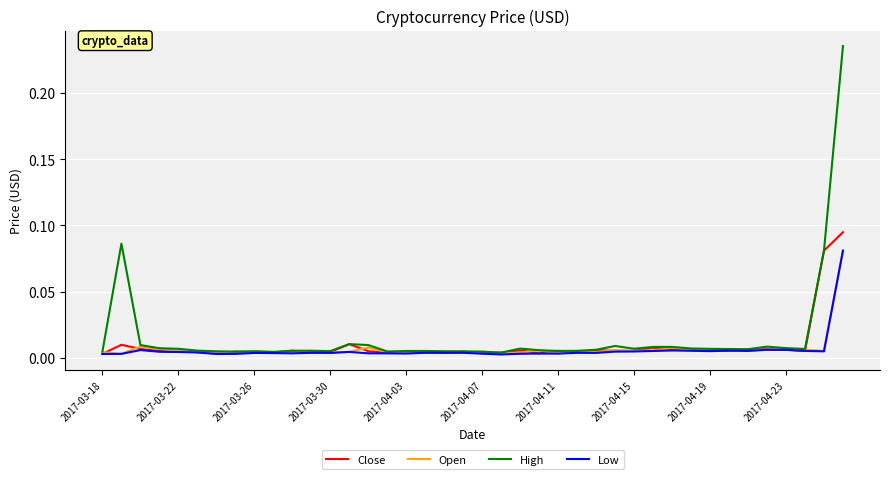

Which series has the largest range (max minus min)?

High